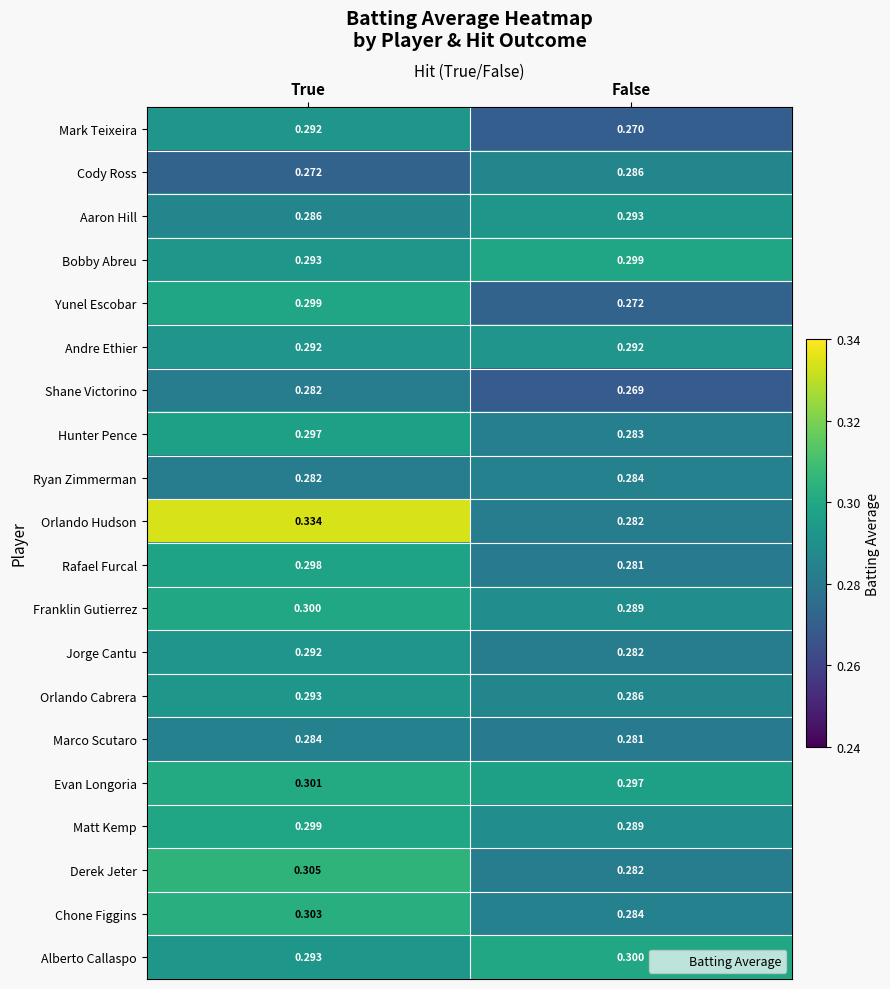

At which label is Jorge Cantu closest to 0?

False